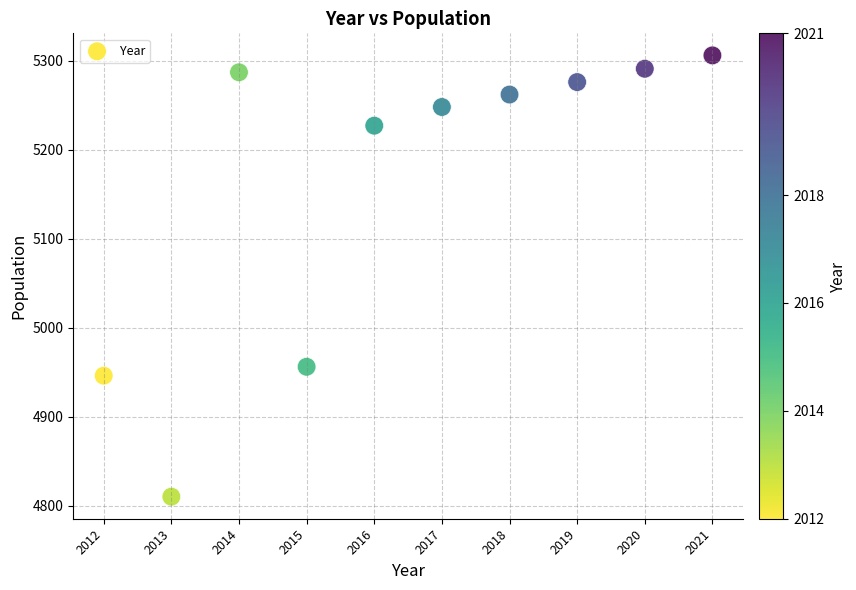

What is the range of X values (max minus min)?

9